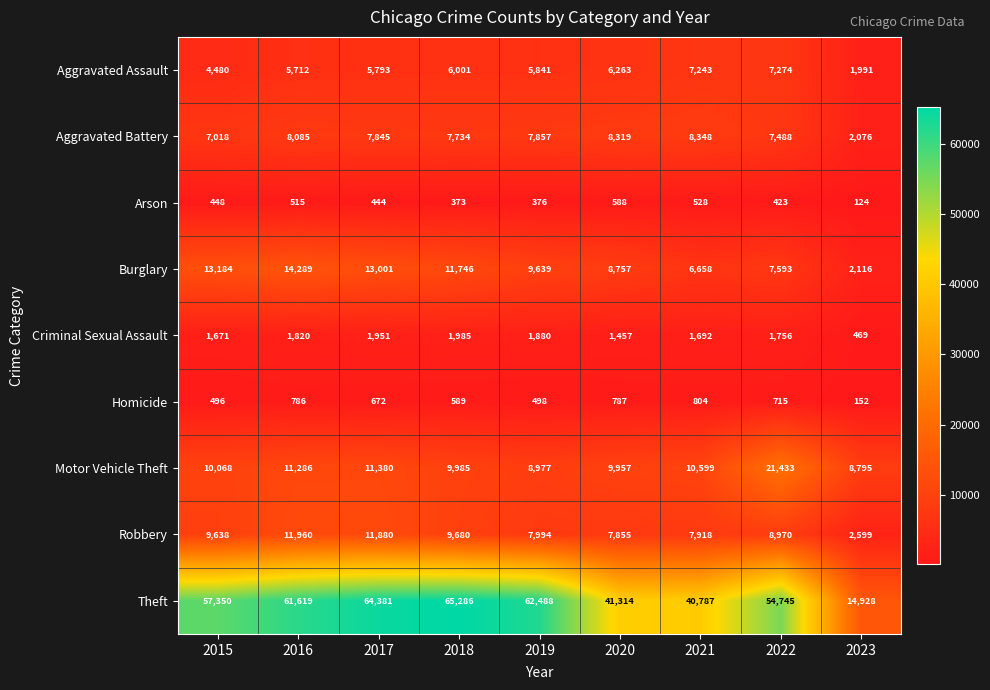

At which label does Burglary first exceed 9639?

2015